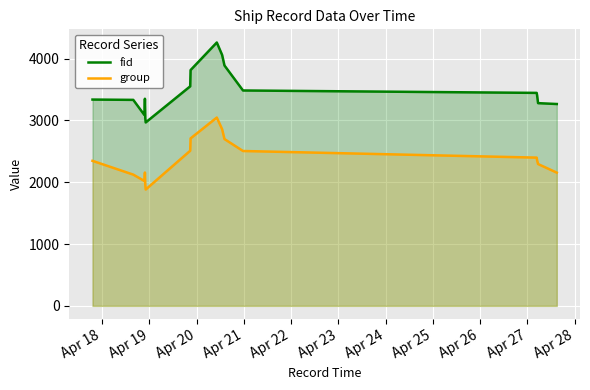

What are all the series names shown in the legend?

fid, group